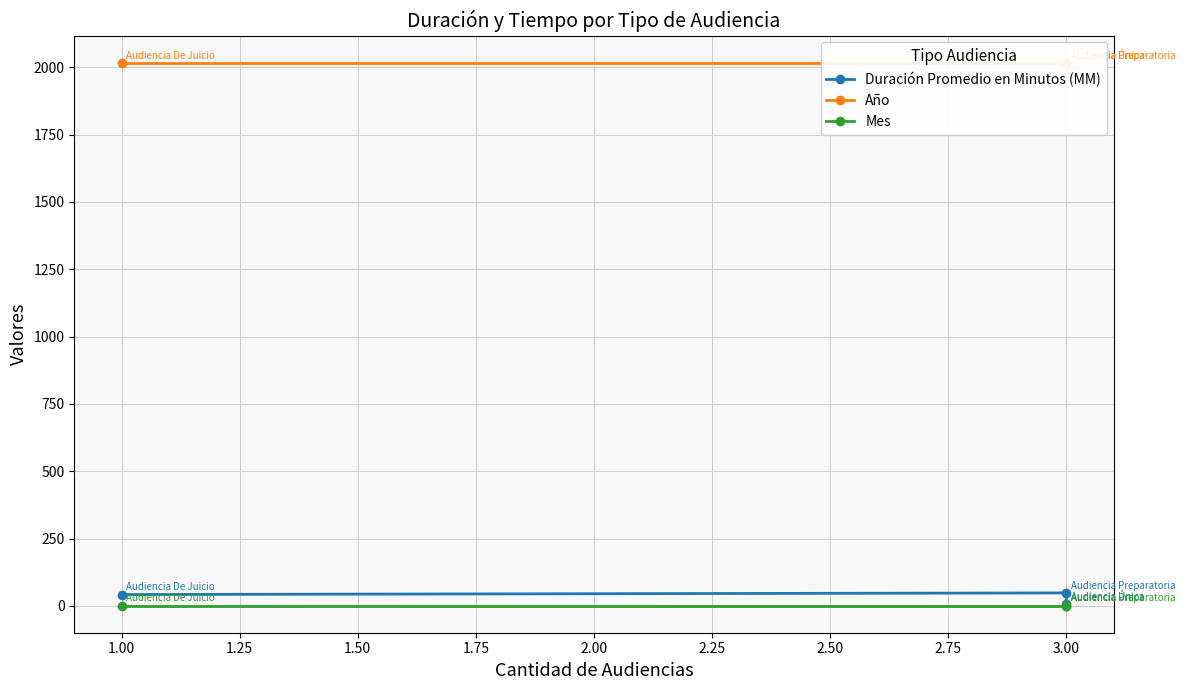

What is the sum of all Año values?

6051